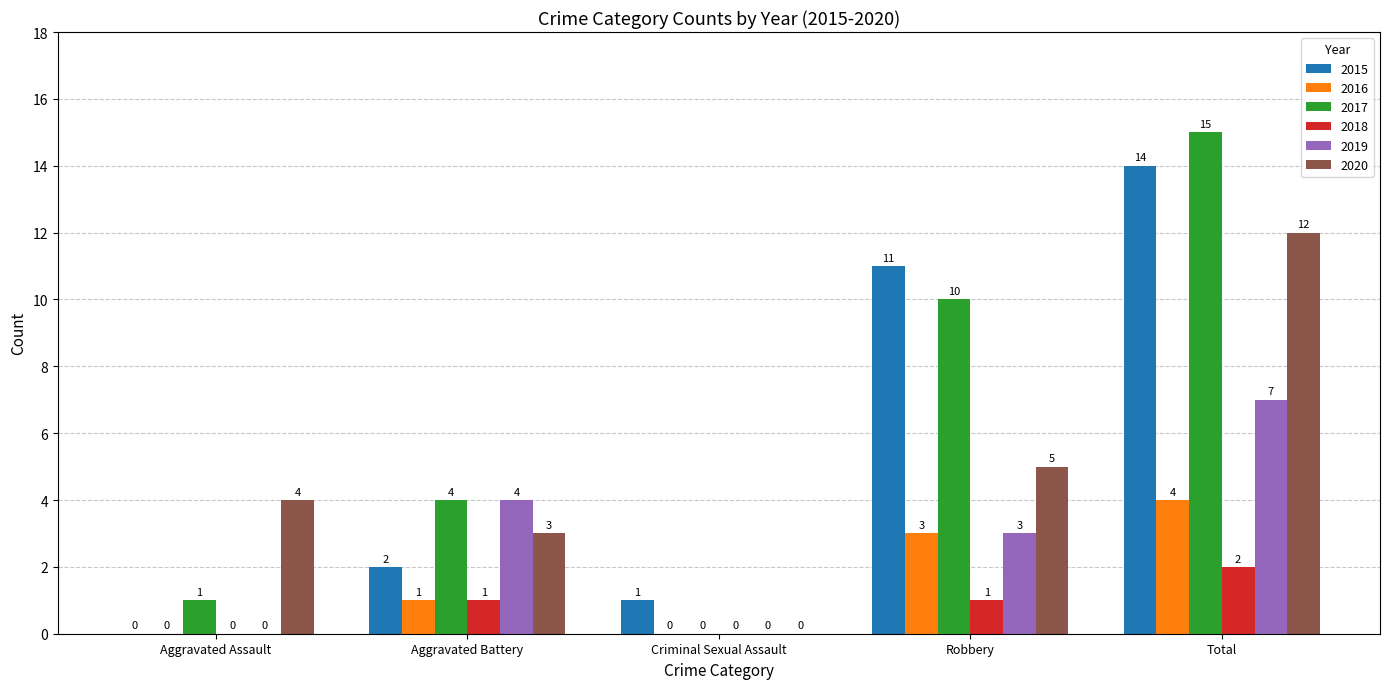

The 2019 series shows 4 at Aggravated Assault. True or false?

False